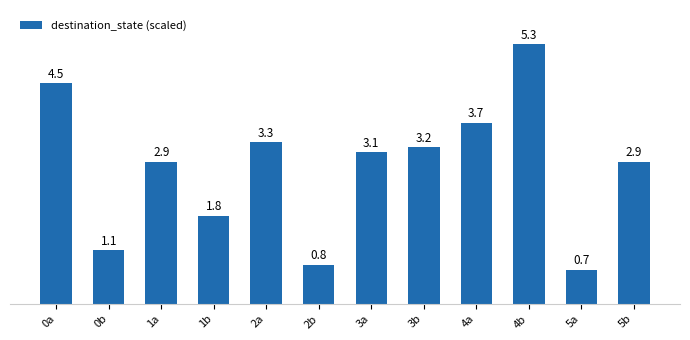

True or false: the data shows 4.5 at 0a.

True